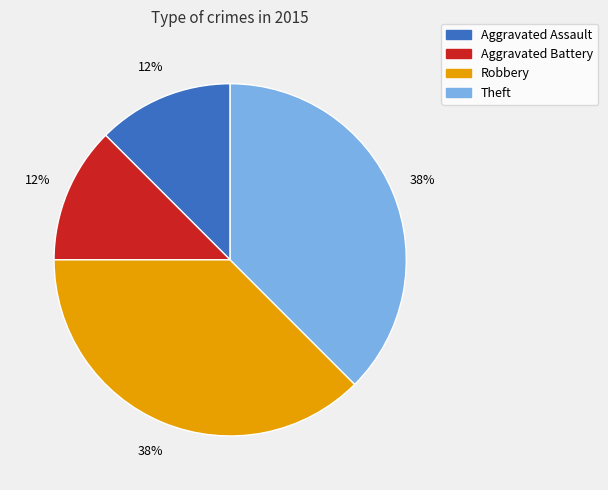

What is the ratio of the value at Aggravated Assault to the value at Robbery?

0.3